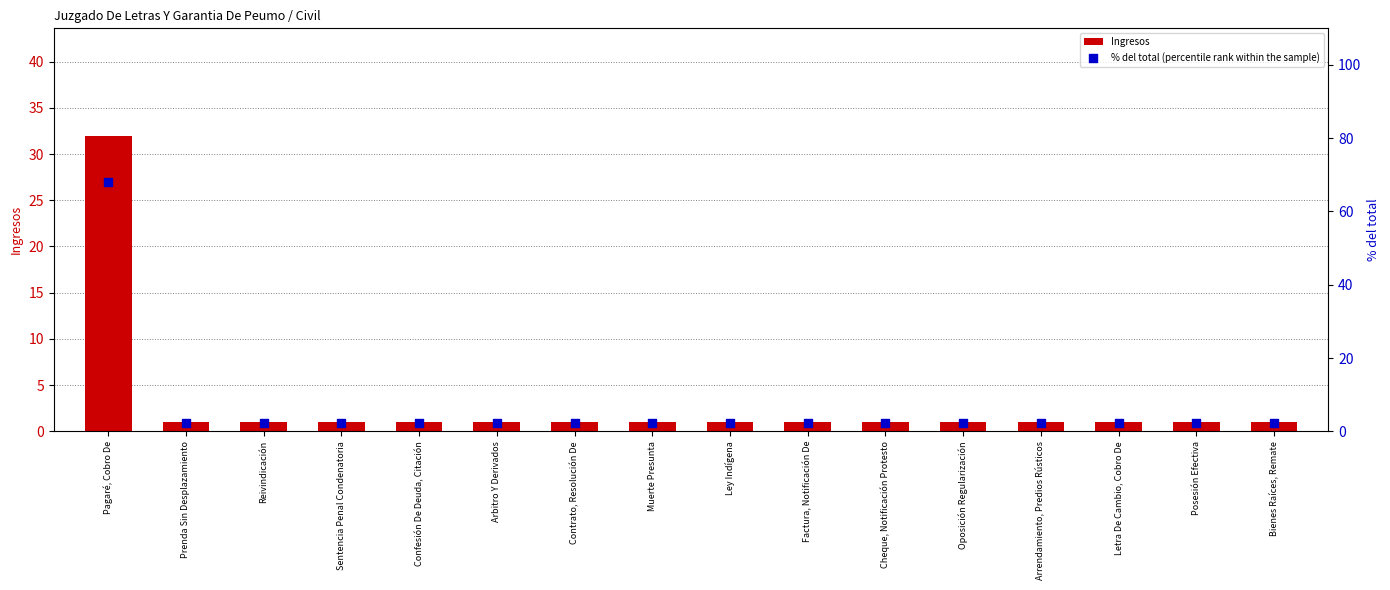

Is the value of % del total (percentile rank within the sample) at Reivindicación greater than the value of Ingresos at Confesión De Deuda, Citación?

Yes